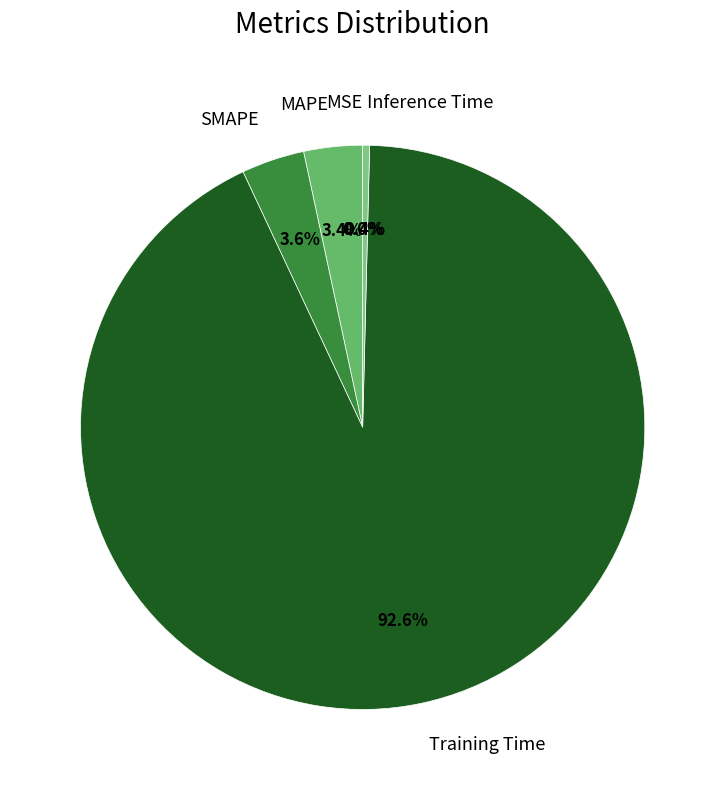

What is the total percentage of Training Time and Inference Time?

93.0%